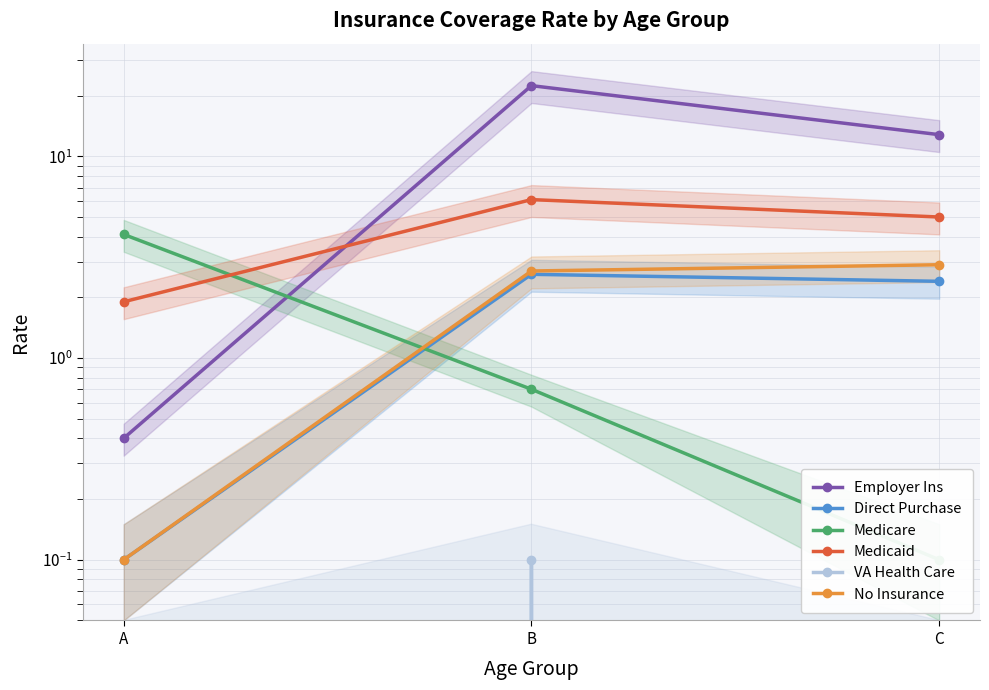

What is the sum of the Direct Purchase values at C and A?

2.5